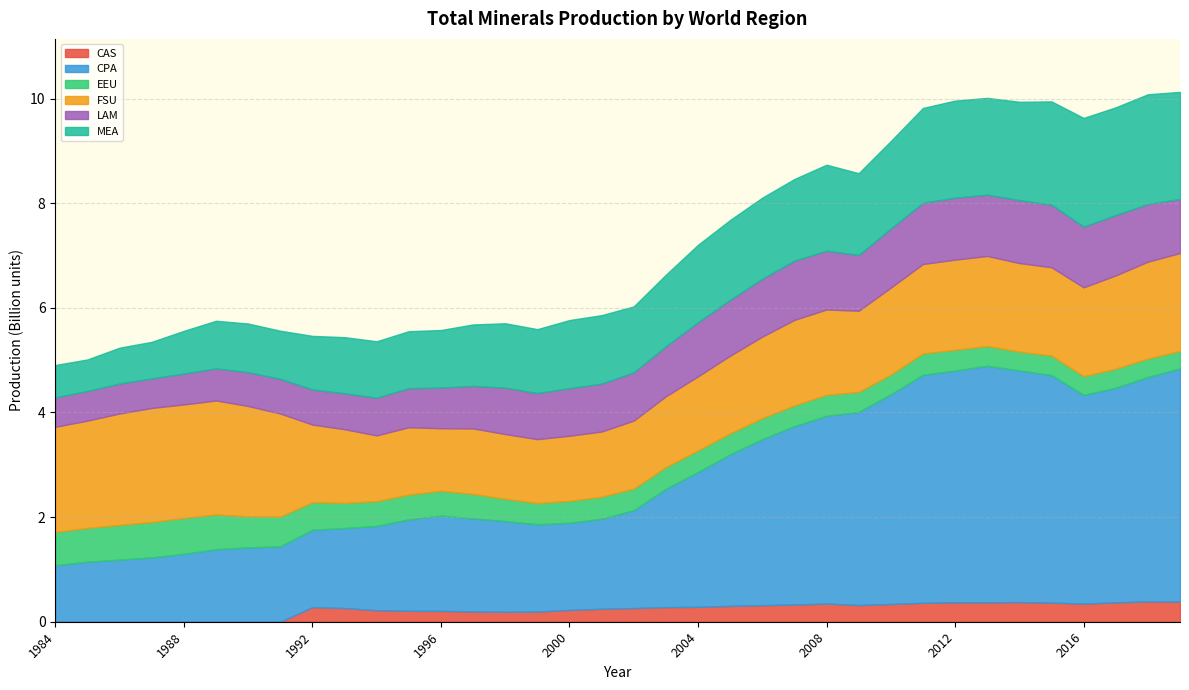

Does the chart display data point markers on the line(s)?

No